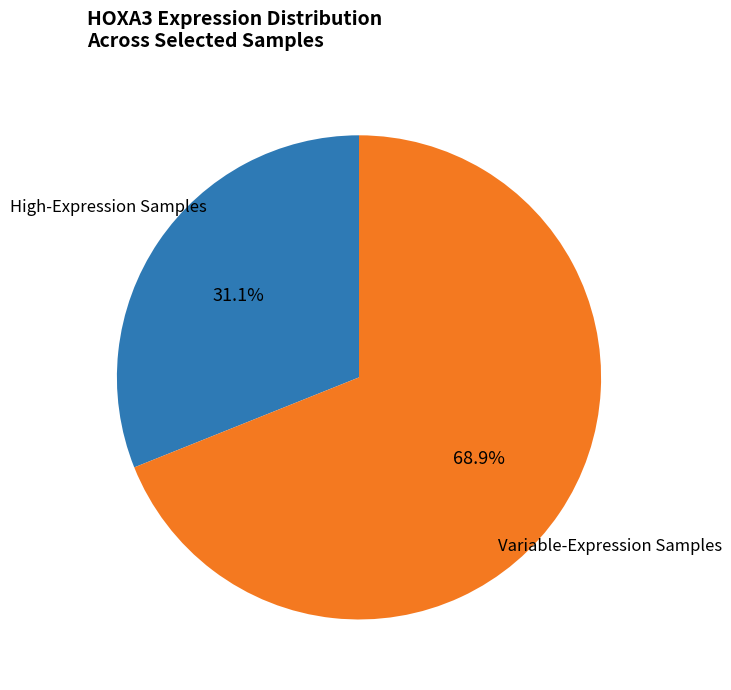

How many slices are in this pie chart?

2